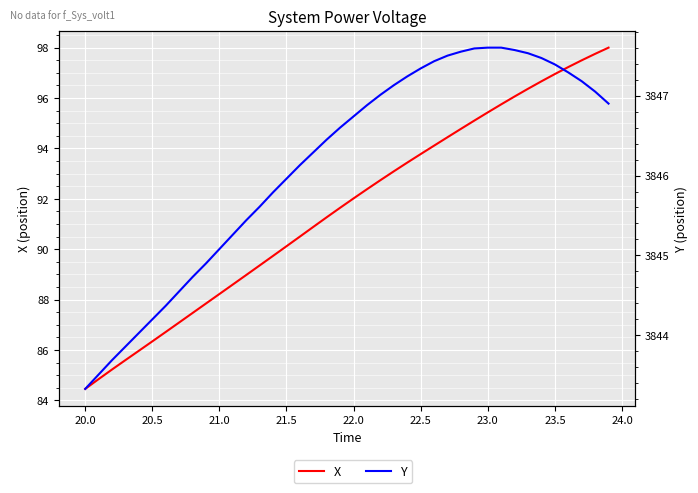

List the series in order of their overall mean, highest first.

Y, X